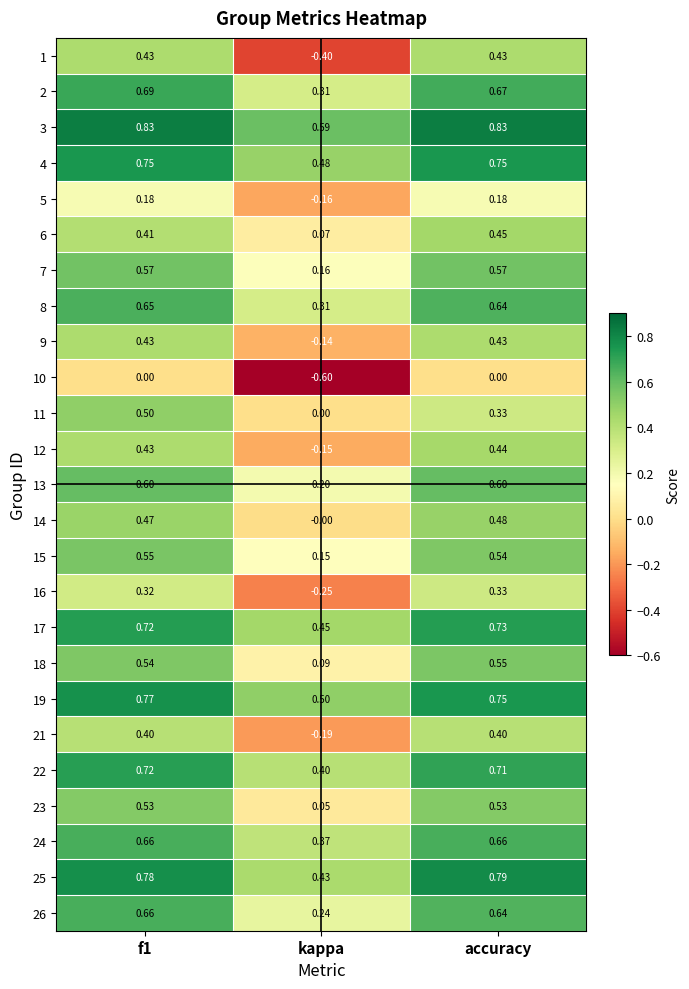

Is the value of 19 at f1 greater than the value of 12 at accuracy?

Yes